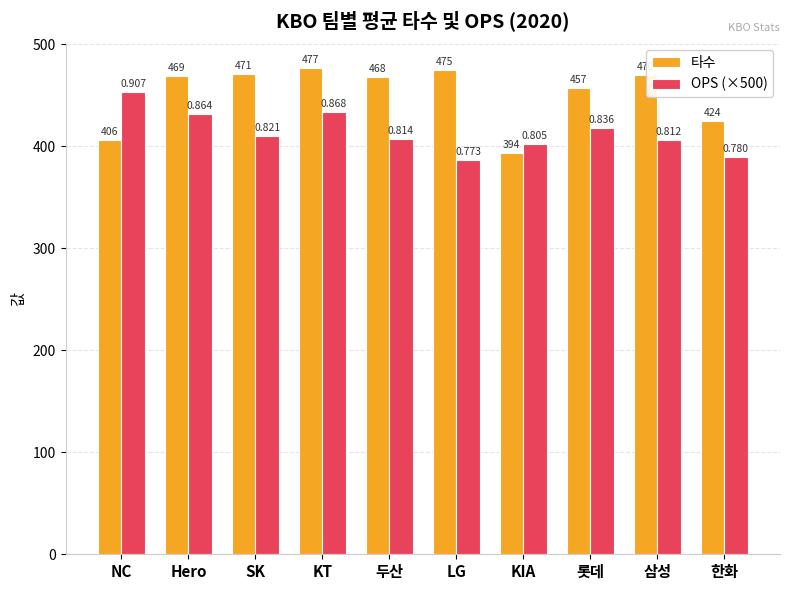

True or false: OPS (×500) has a value of 386.5 at LG.

True